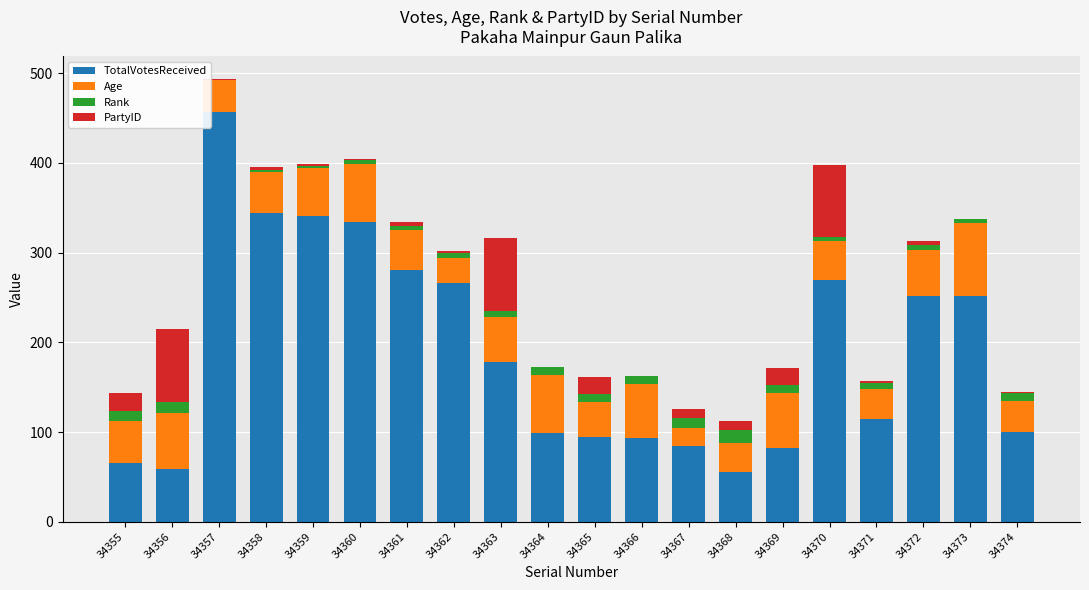

True or false: TotalVotesReceived has a value of 59 at 34356.

True